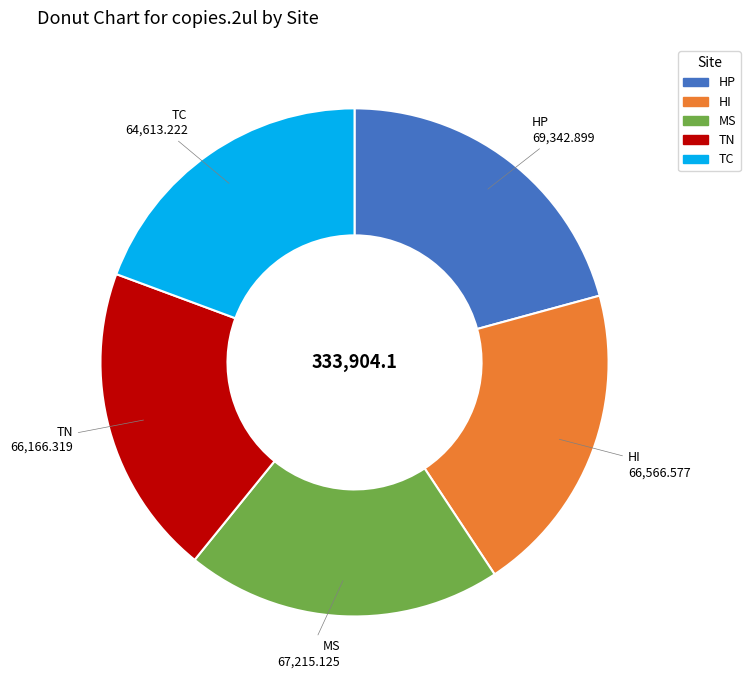

Combined, do HP and TC account for over 50%?

No